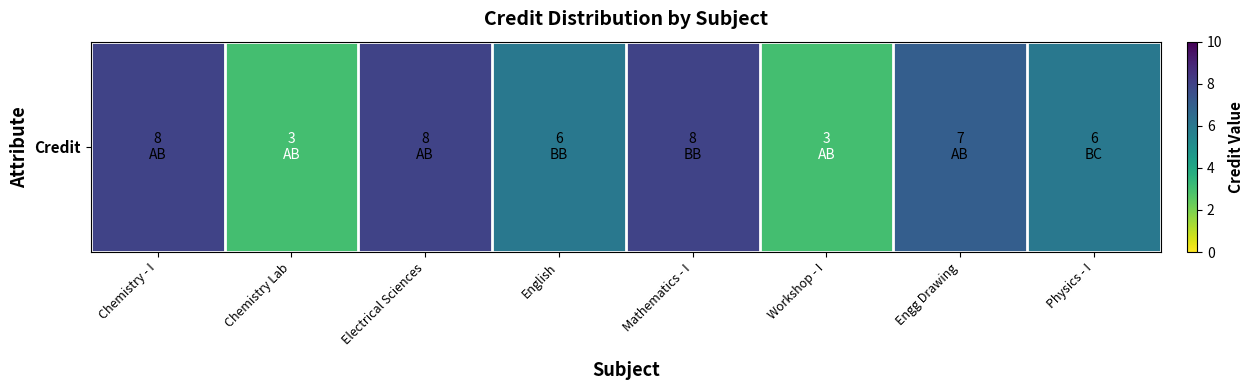

What is the smallest value displayed?

3